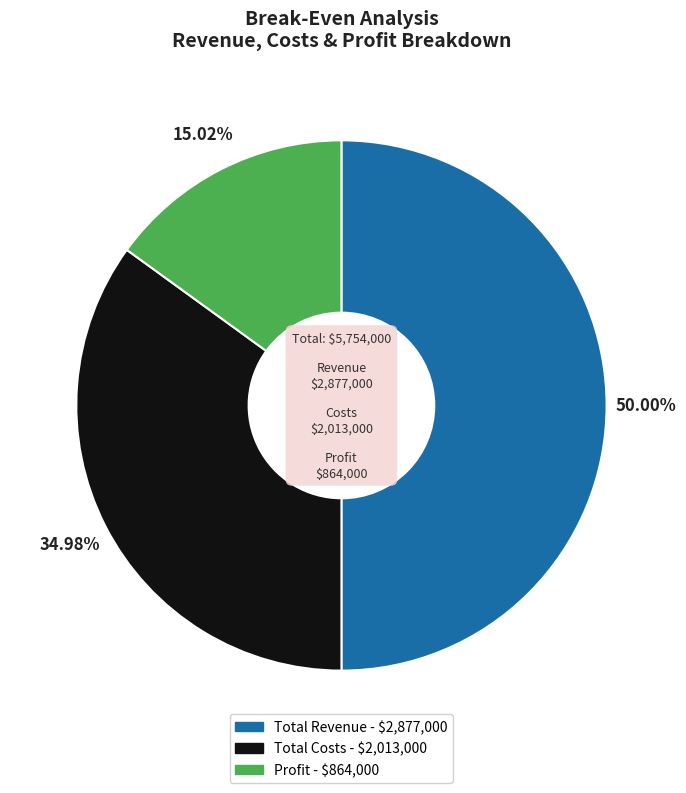

What portion of the pie excludes Total Revenue?

50.0%